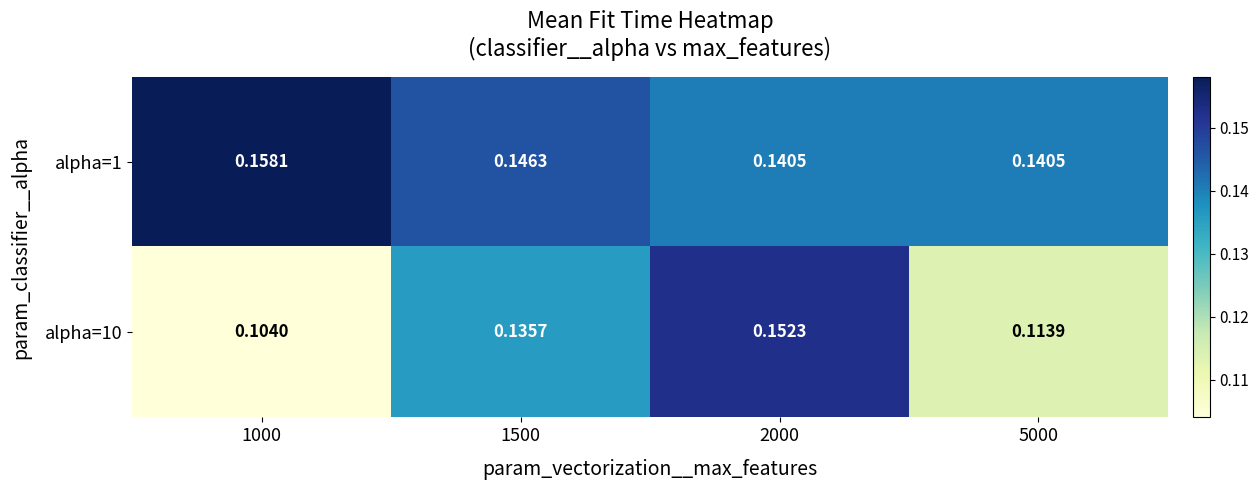

At 1000, list the series in order from smallest to largest.

alpha=10, alpha=1